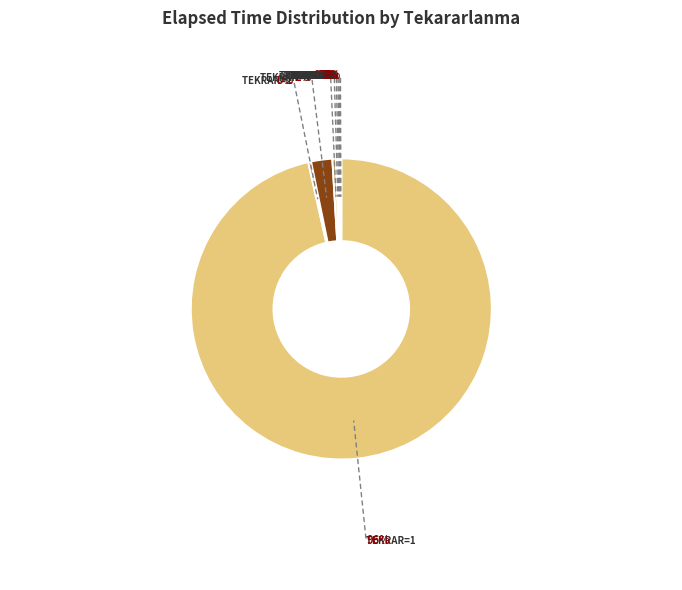

Count the number of slices in the pie.

9